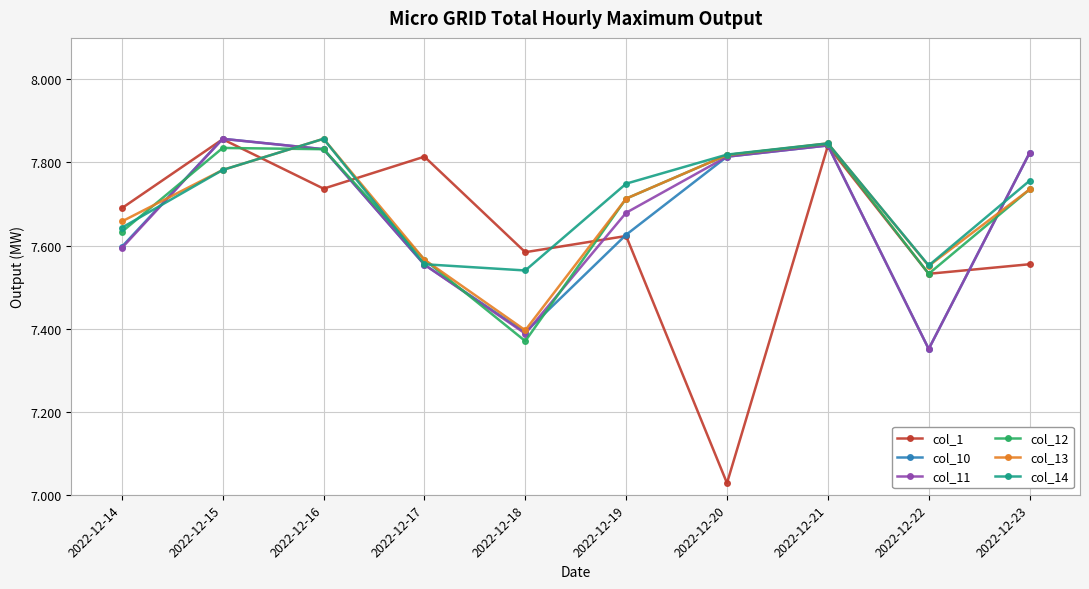

At which category is the sum across all series the highest?

2022-12-21